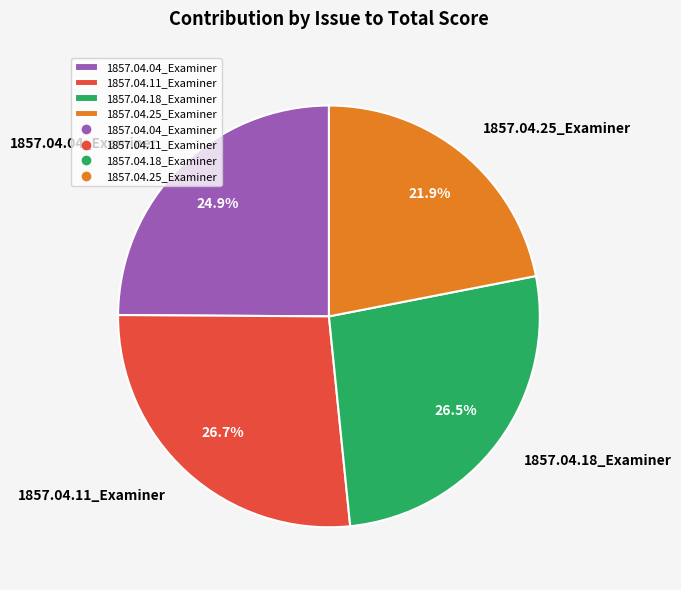

To the nearest percent, what portion does 1857.04.25_Examiner represent?

22%